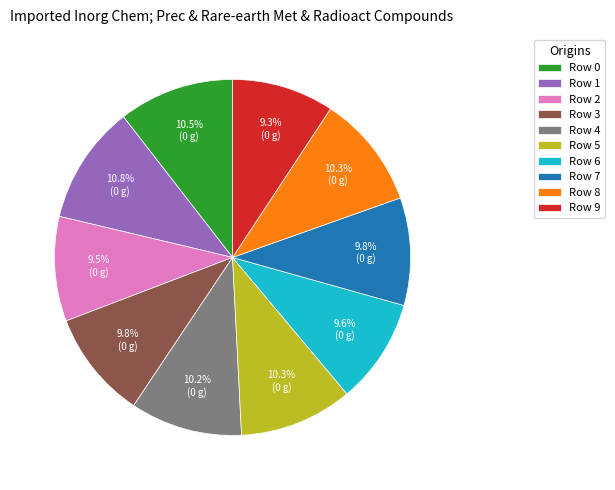

Count the number of slices in the pie.

10